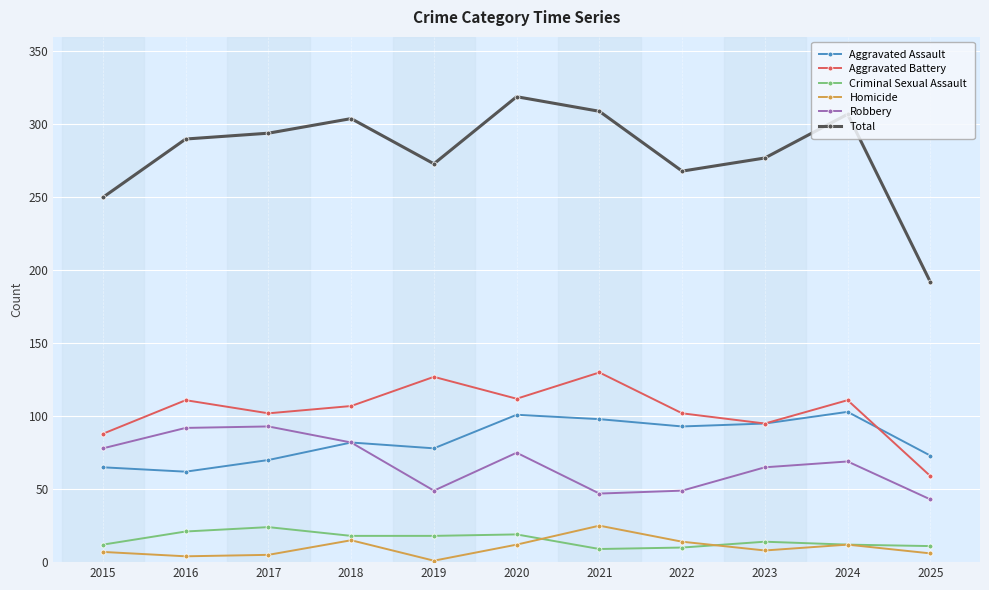

True or false: Aggravated Battery has more than 0 interior local peaks.

True